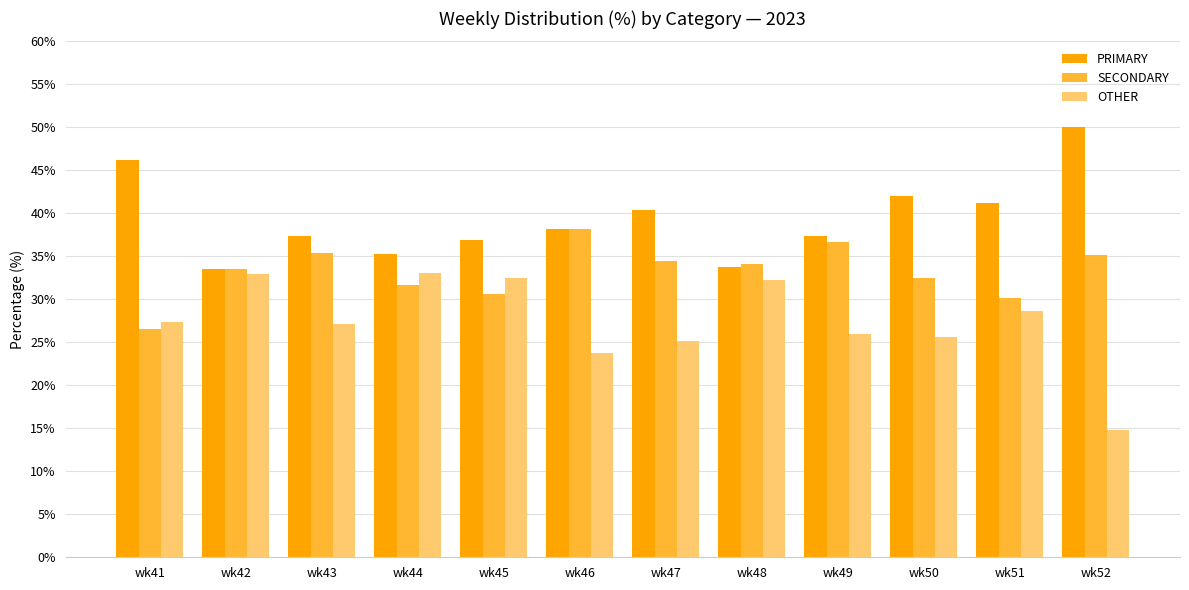

How many series are shown in this chart?

3